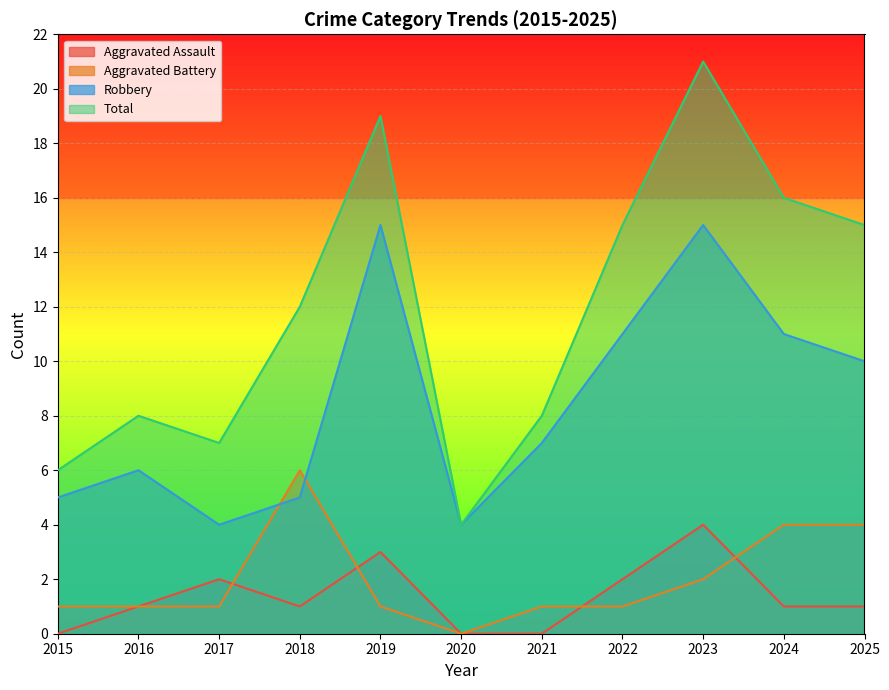

Reading left to right, what are all the values shown in this chart?

Aggravated Assault: 0	1	2	1	3	0	0	2	4	1	1
Aggravated Battery: 1	1	1	6	1	0	1	1	2	4	4
Robbery: 5	6	4	5	15	4	7	11	15	11	10
Total: 6	8	7	12	19	4	8	15	21	16	15